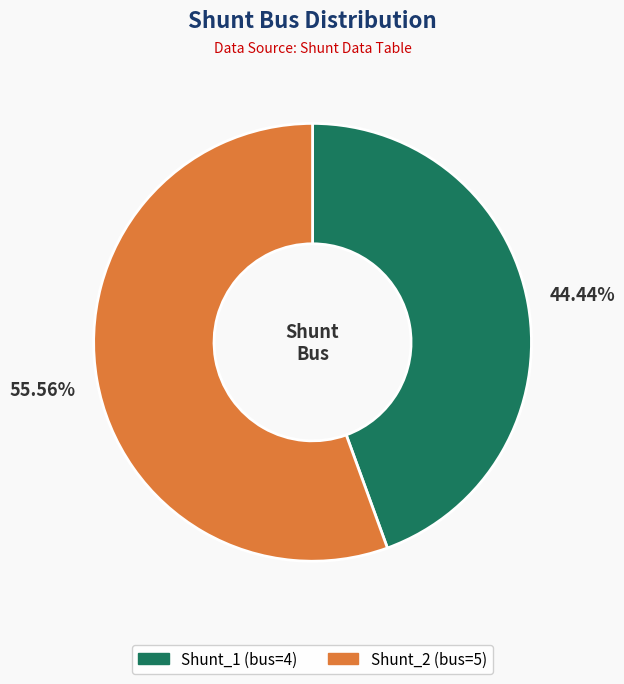

To the nearest percent, what is the combined percentage of Shunt_1 and Shunt_2?

100%